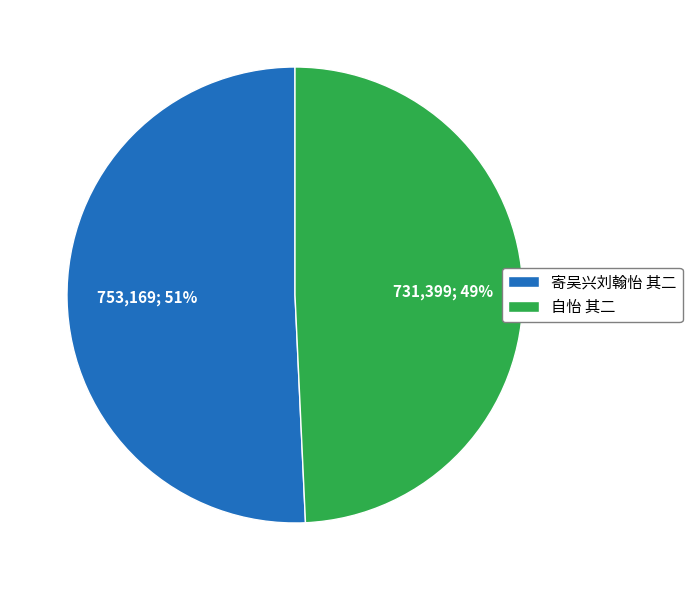

Do 自怡 其二 and 寄吴兴刘翰怡 其二 together represent more than half of the pie?

Yes